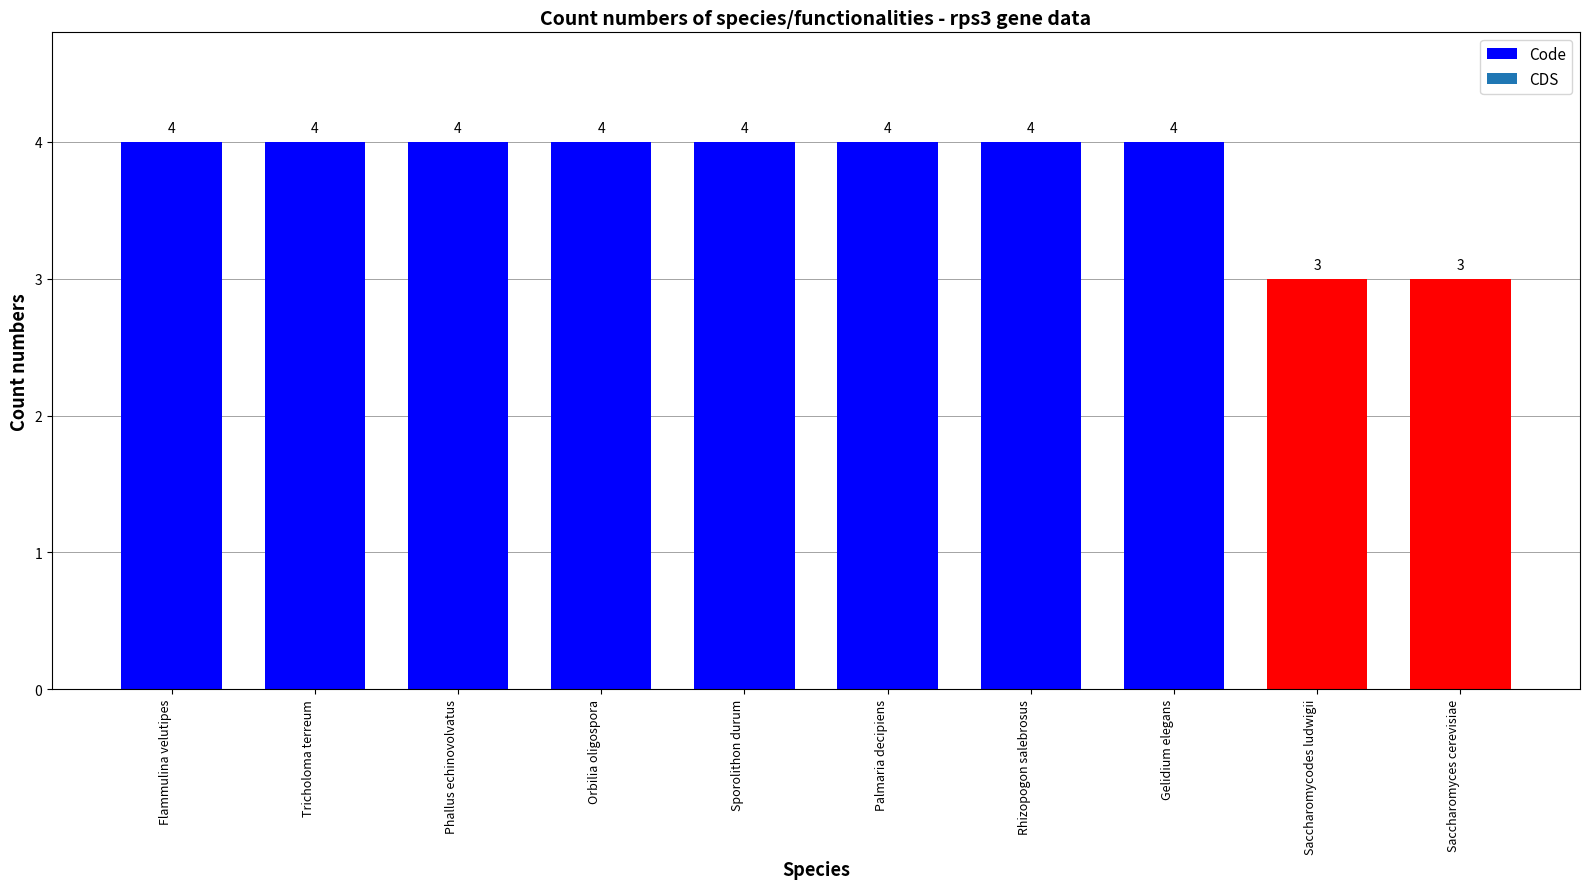

What is the sum of all values?

38